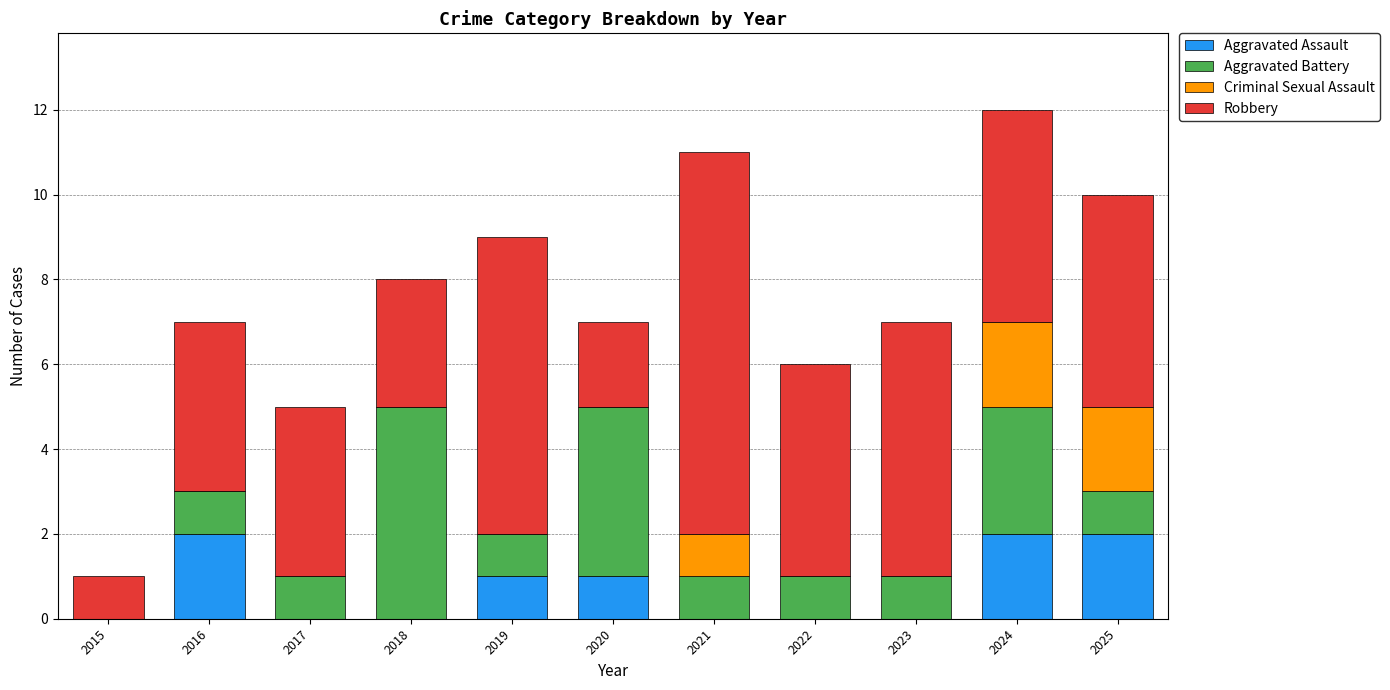

What is the total value across all series at 2022?

6